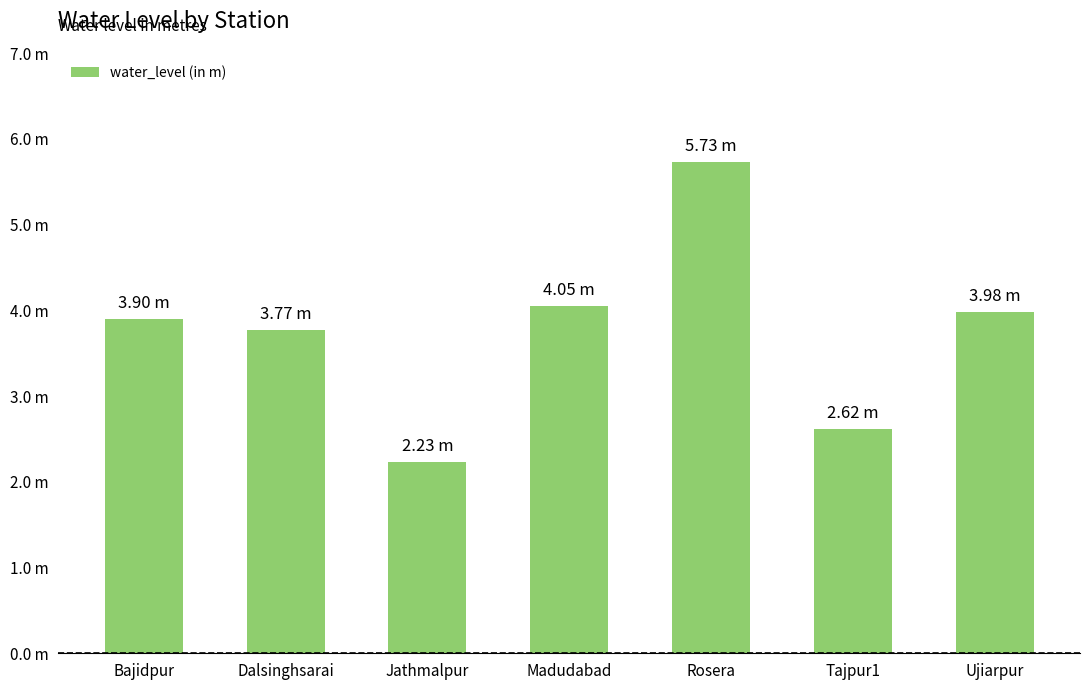

Between Bajidpur and Madudabad, which is larger?

Madudabad